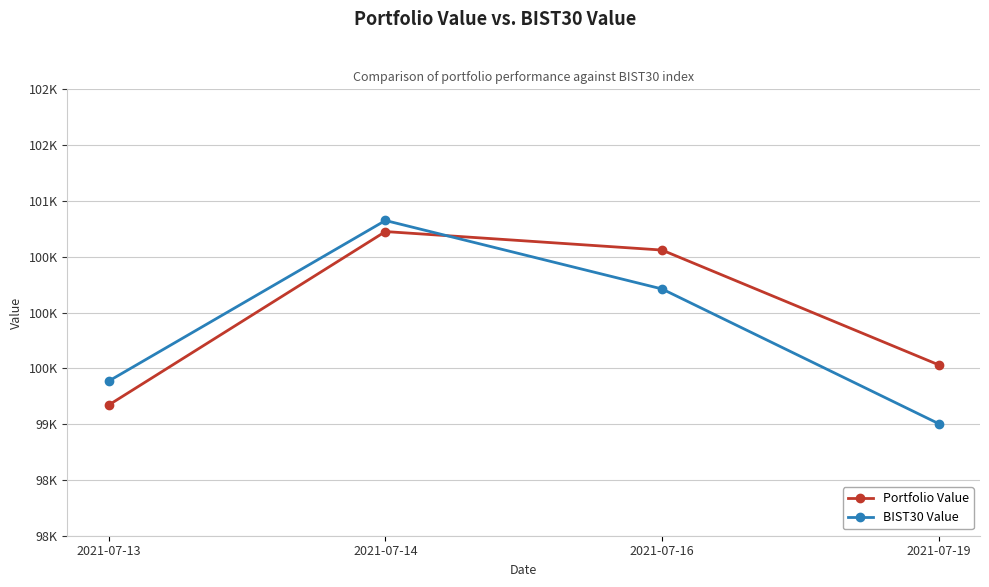

Which category has the highest value across all series?

2021-07-14